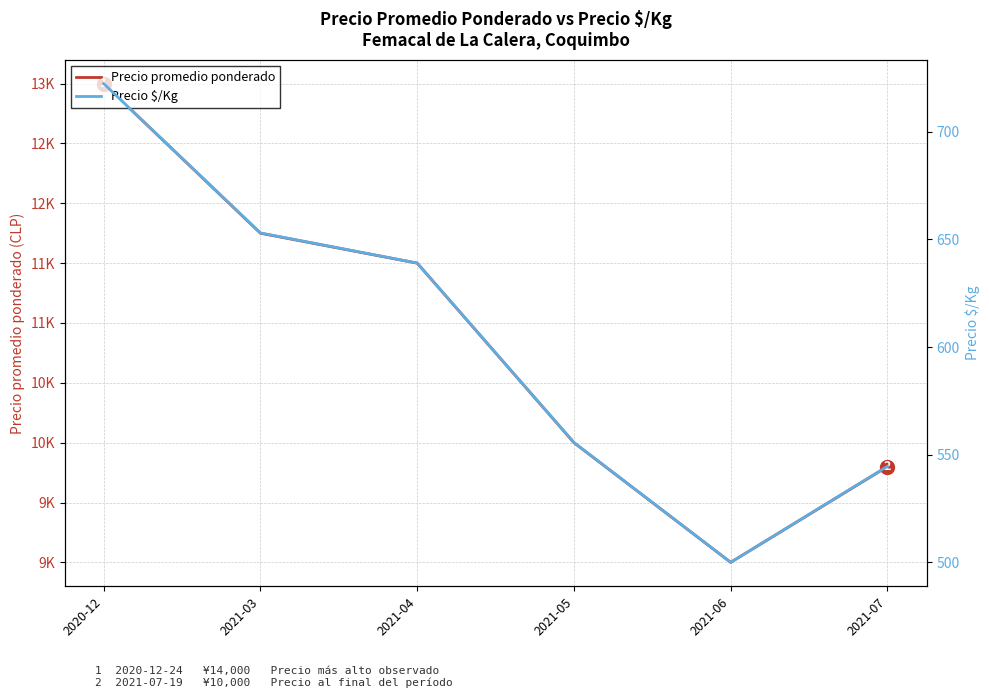

Reading left to right, list all the values displayed in this chart.

Precio promedio ponderado: 2020-12=13000.0	2021-03=11750.0	2021-04=11500.0	2021-05=10000.0	2021-06=9000.0	2021-07=9800.0
Precio $/Kg: 2020-12=722.3	2021-03=653.0	2021-04=639.0	2021-05=555.7	2021-06=500.0	2021-07=544.6